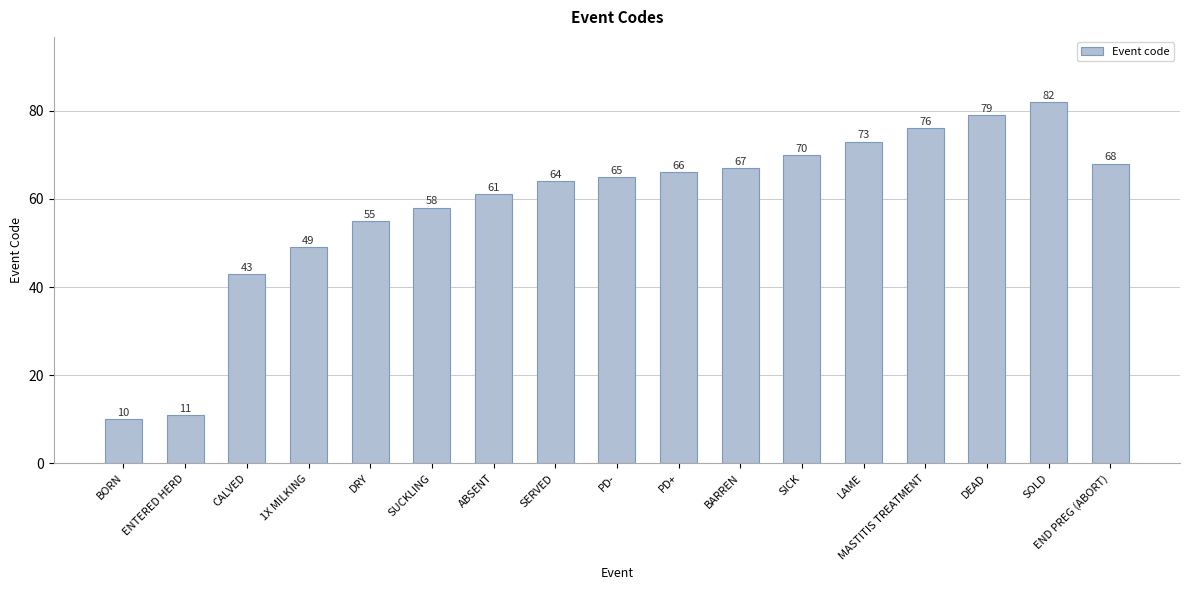

Count the number of categories in the chart.

17